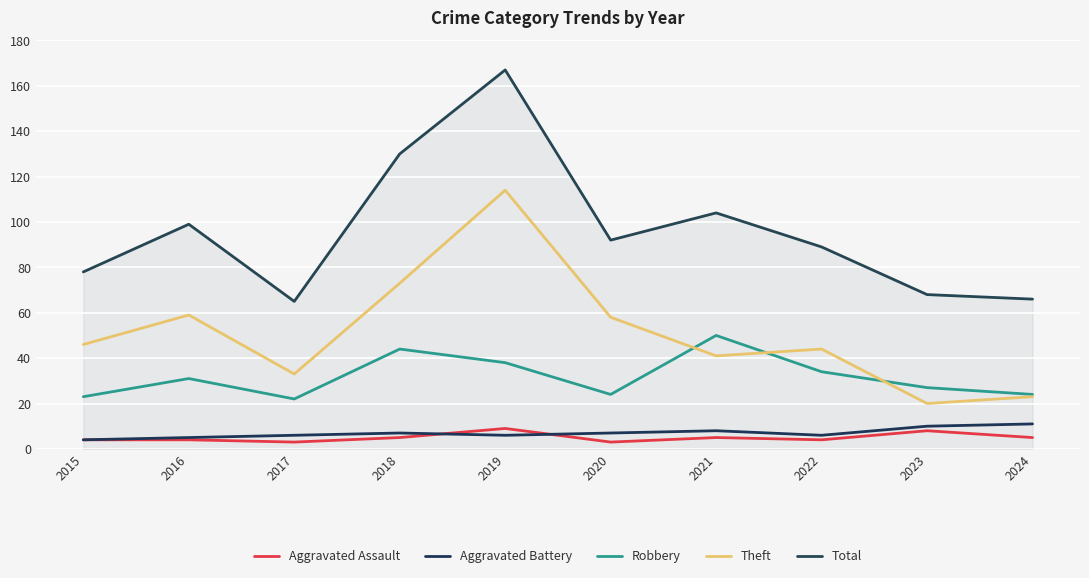

Reading left to right, extract all data points from this chart.

Aggravated Assault: 4	4	3	5	9	3	5	4	8	5
Aggravated Battery: 4	5	6	7	6	7	8	6	10	11
Robbery: 23	31	22	44	38	24	50	34	27	24
Theft: 46	59	33	73	114	58	41	44	20	23
Total: 78	99	65	130	167	92	104	89	68	66